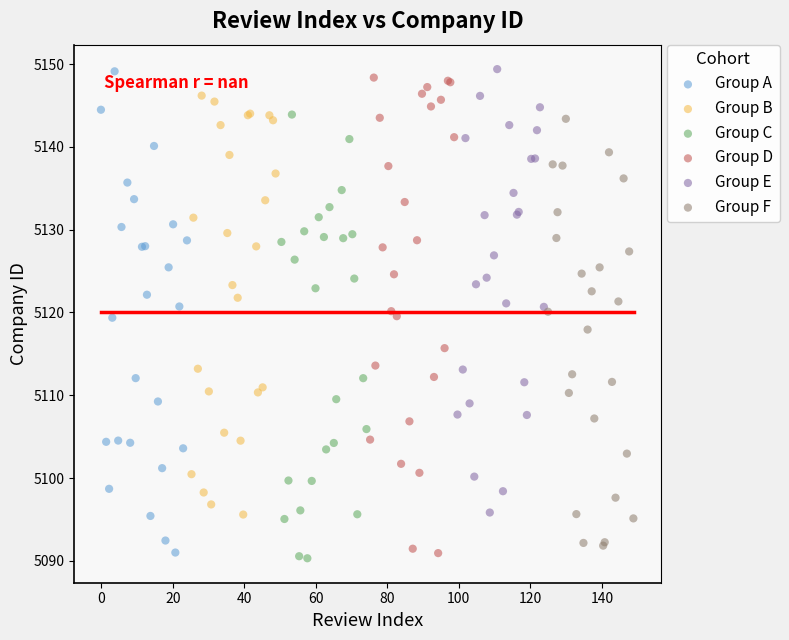

What are all the series names shown in the legend?

Group A, Group B, Group C, Group D, Group E, Group F